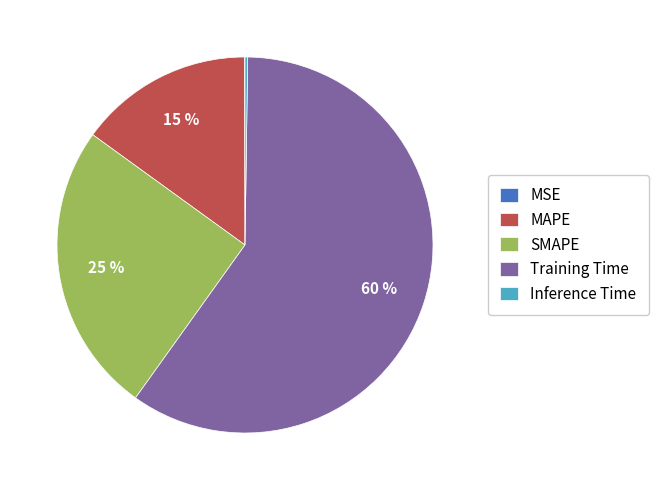

What percentage is the Training Time slice, to the nearest percent?

60%